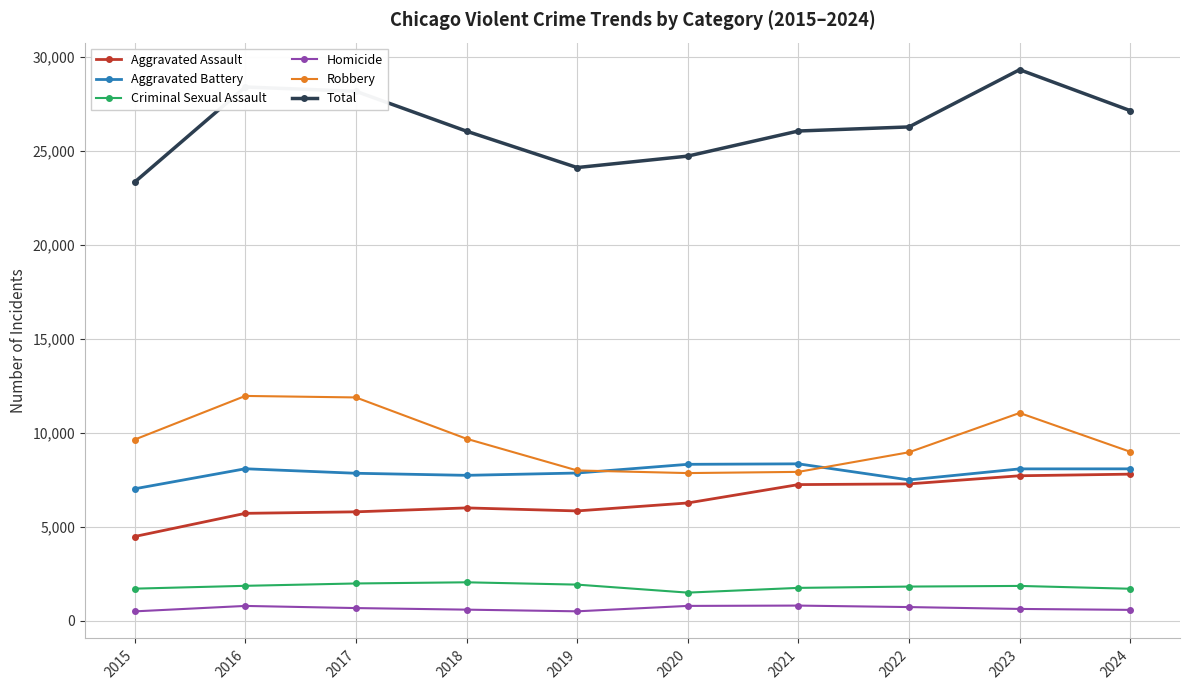

Where does the Total series first go above 26275?

2016